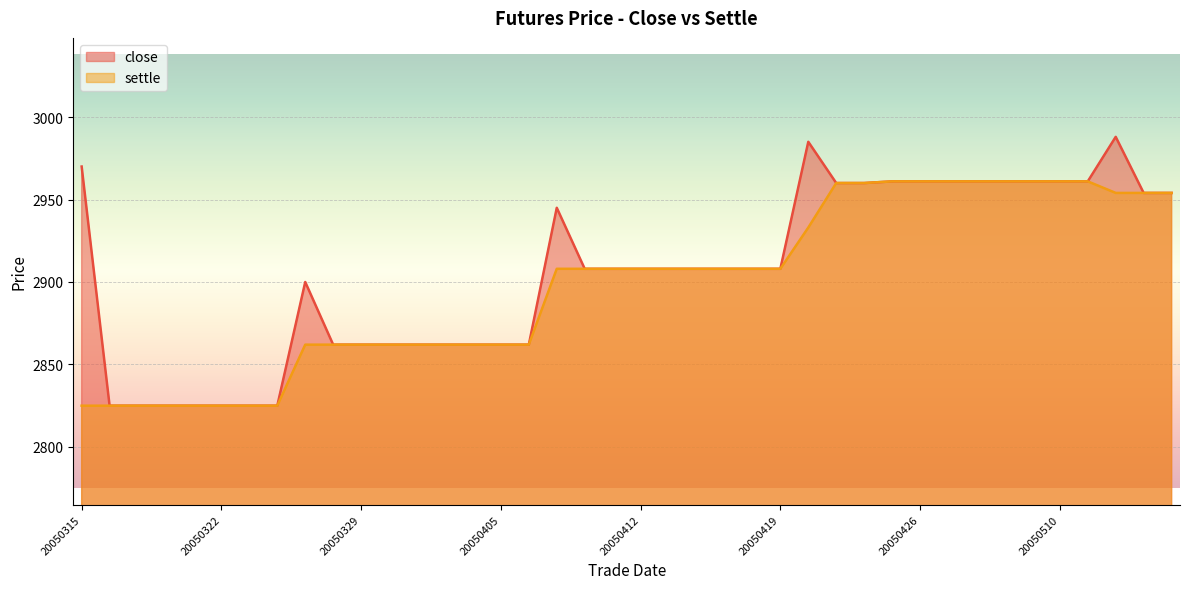

Is it true that close equals 2908 at 20050413?

True